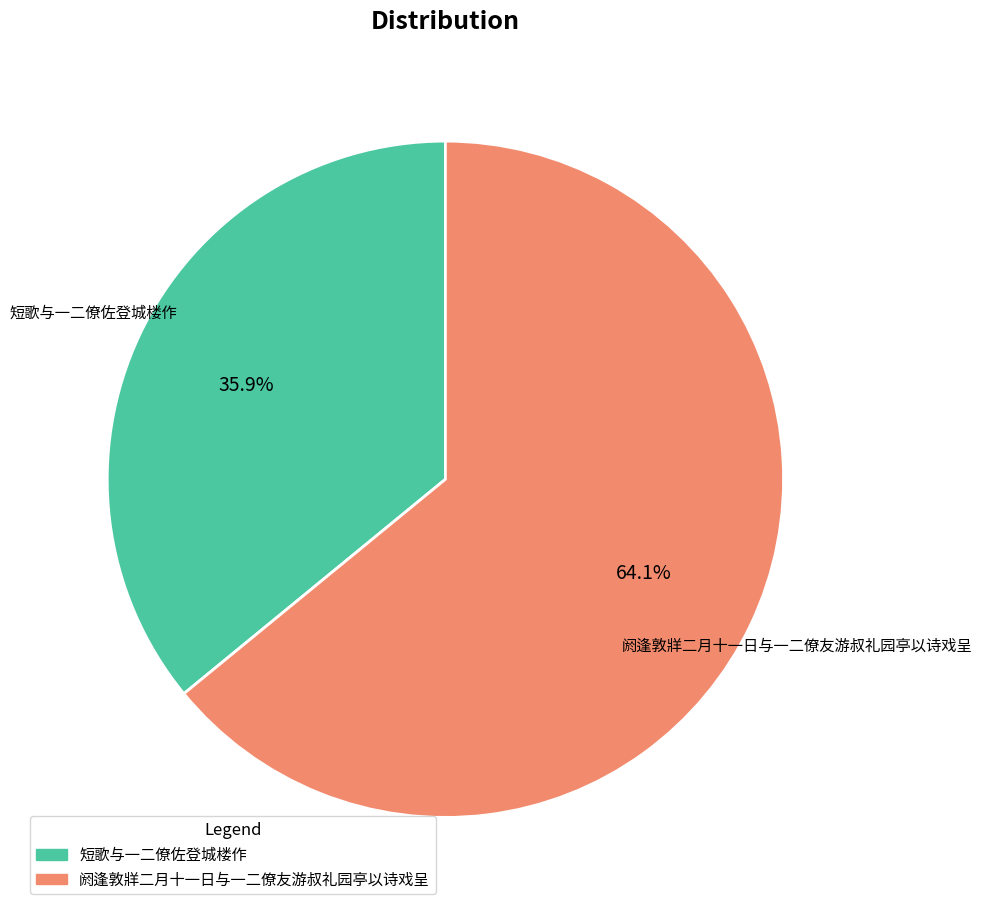

The 短歌与一二僚佐登城楼作 slice represents 36% of the pie. True or false?

True